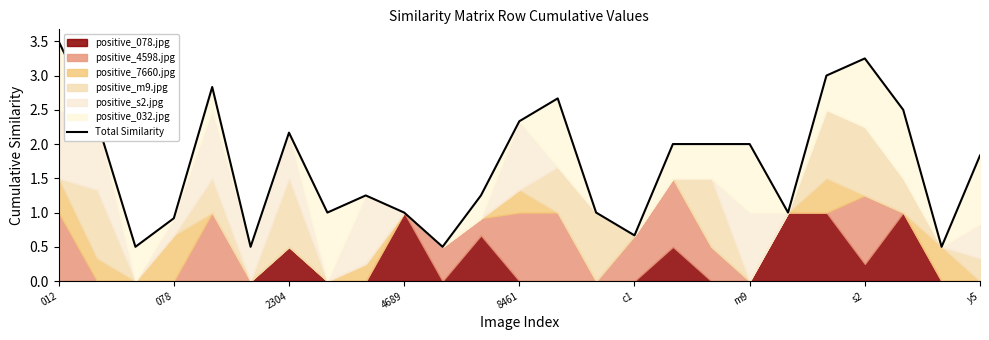

True or false: the data shows 0.5 at 10.

True